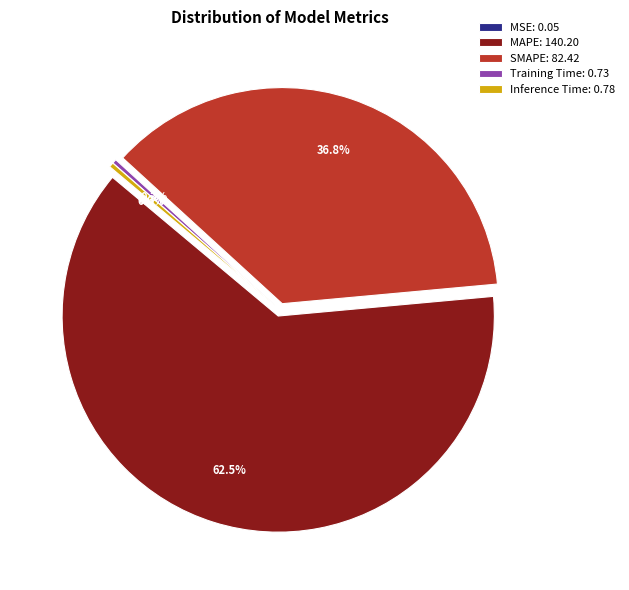

Does SMAPE account for over 50% of the chart?

No